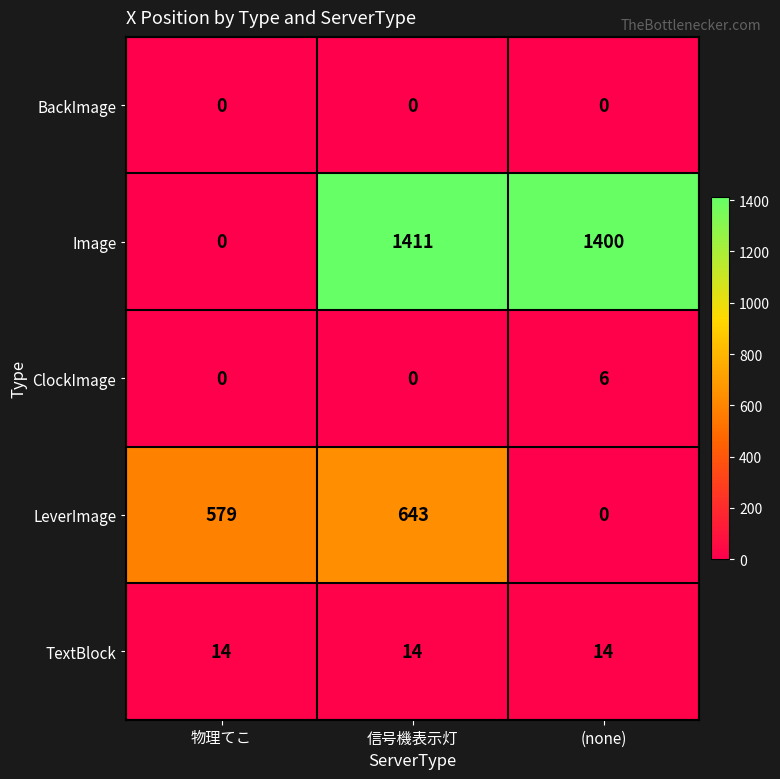

Reading left to right, list all the values displayed in this chart.

BackImage: 物理てこ=0	信号機表示灯=0	(none)=0
Image: 物理てこ=0	信号機表示灯=1411	(none)=1400
ClockImage: 物理てこ=0	信号機表示灯=0	(none)=6
LeverImage: 物理てこ=579	信号機表示灯=643	(none)=0
TextBlock: 物理てこ=14	信号機表示灯=14	(none)=14